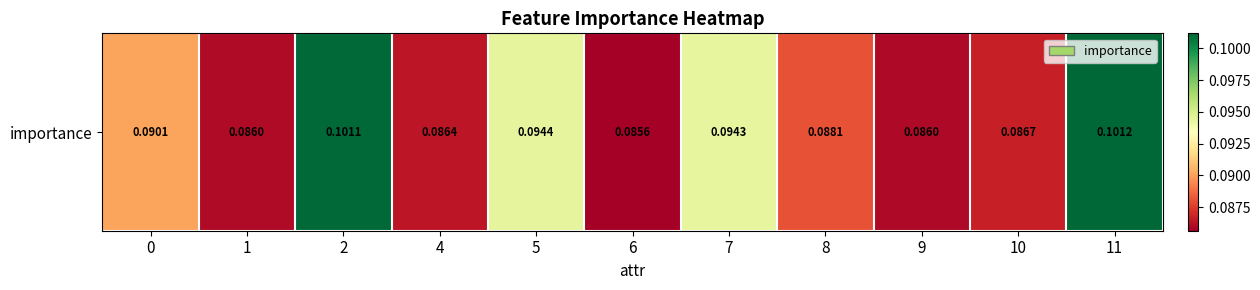

What is the sum of all values?

1.0